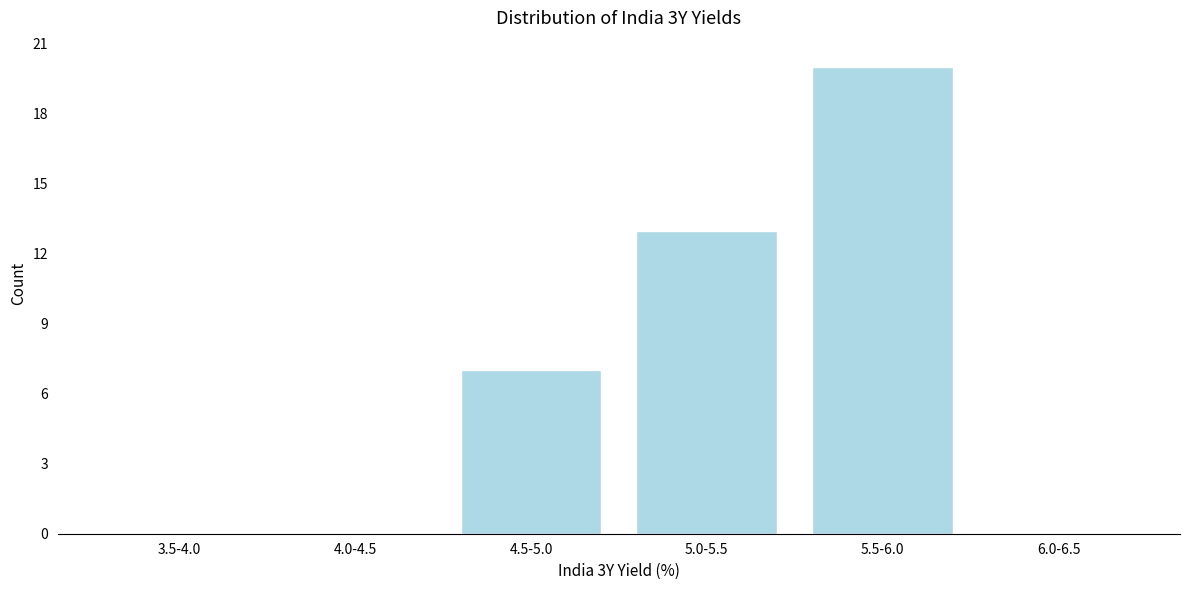

Reading left to right, list all the values displayed in this chart.

3.5-4.0=0	4.0-4.5=0	4.5-5.0=7	5.0-5.5=13	5.5-6.0=20	6.0-6.5=0